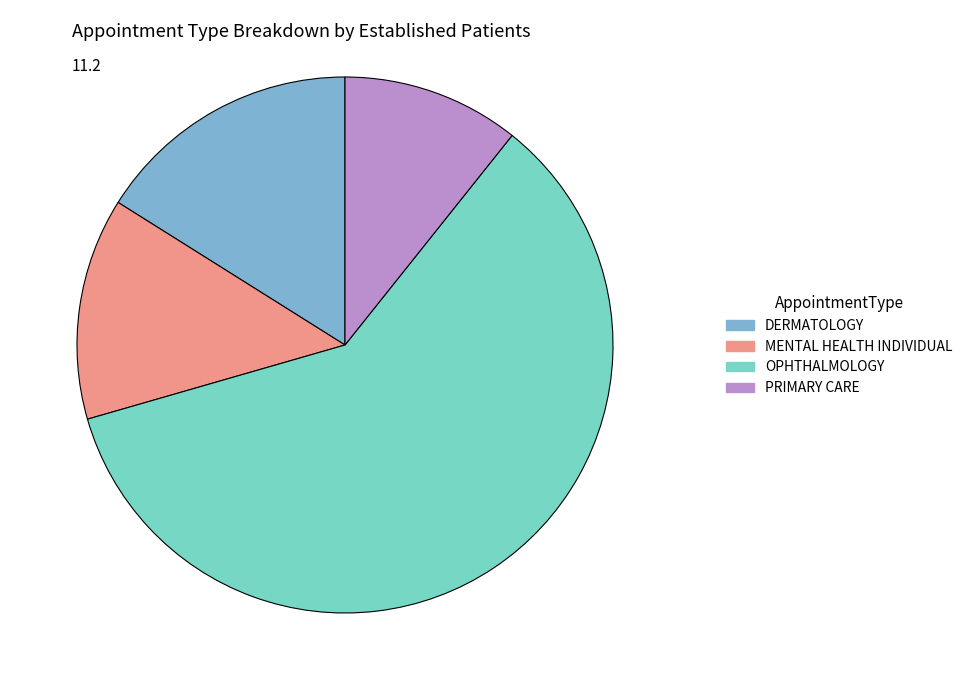

Is there a majority slice in this chart?

Yes